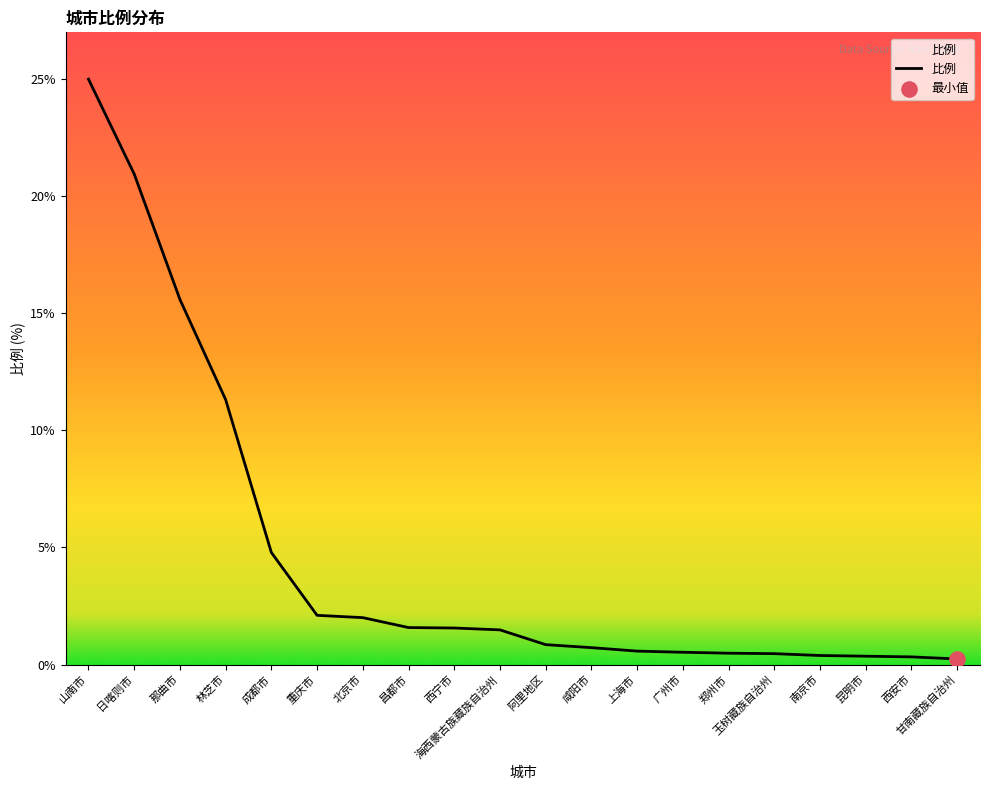

What is the change in value from 成都市 to 阿里地区?

-4.0